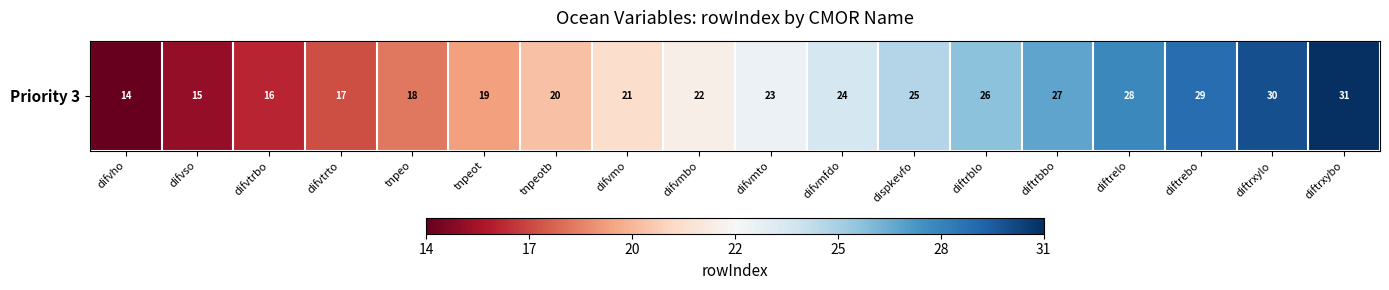

Between difvtrto and difvmfdo, which is larger?

difvmfdo